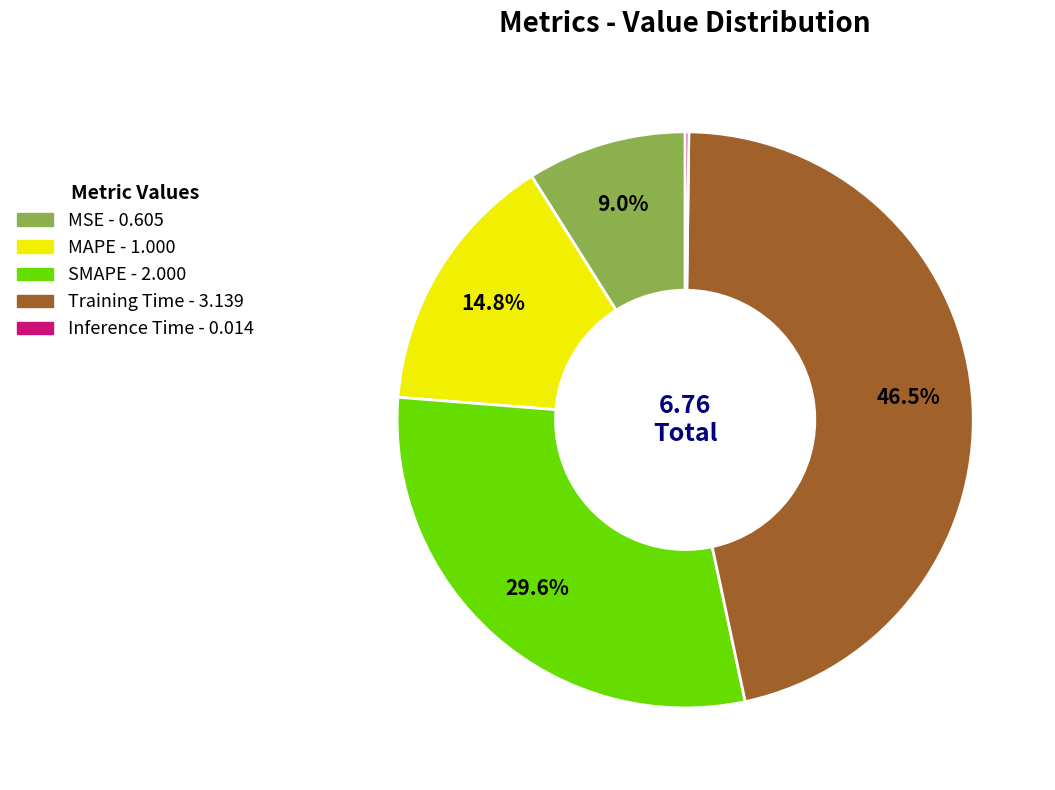

Approximately how many times larger is the value at MSE compared to SMAPE?

0.3